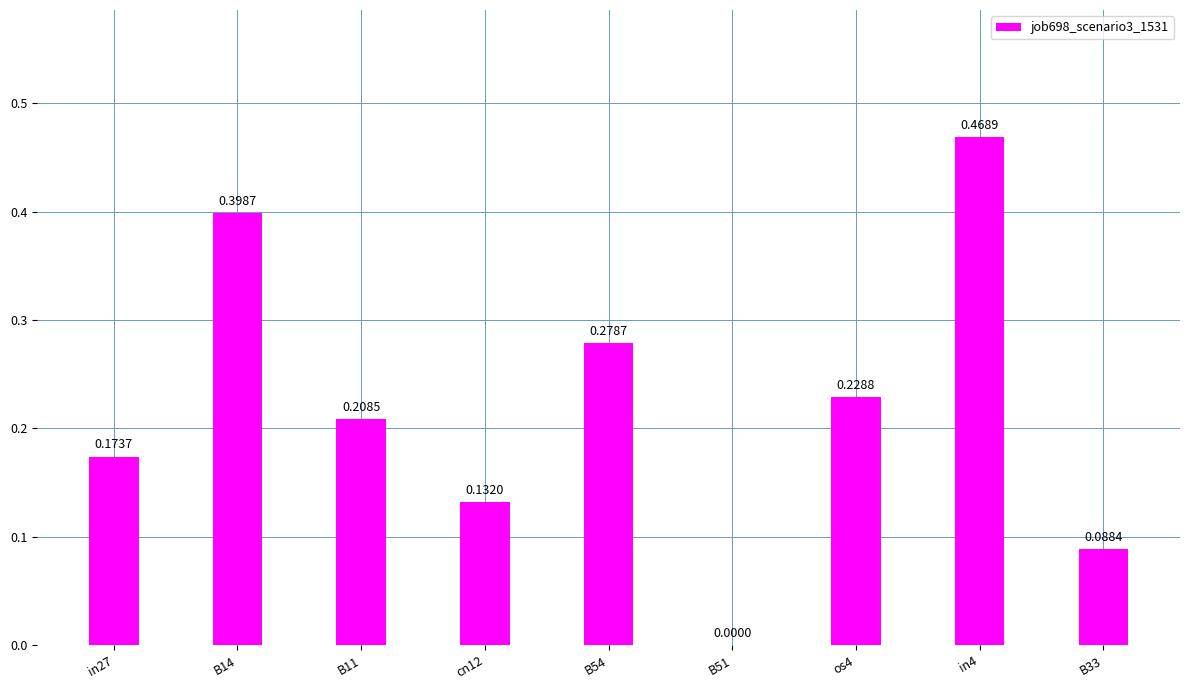

How many positive values are there?

8